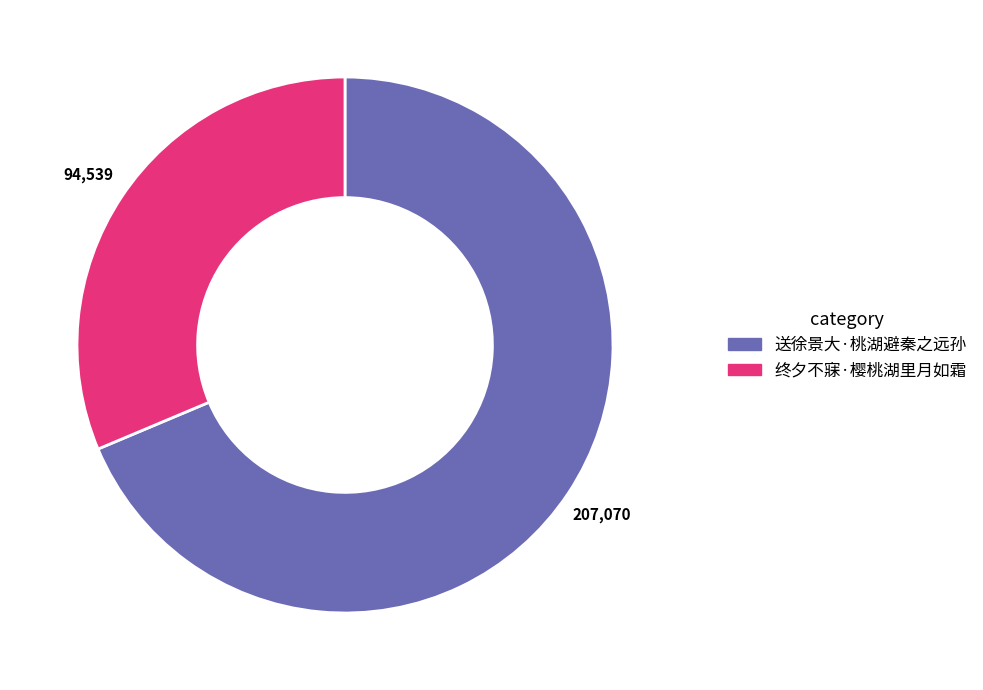

Is there a majority slice in this chart?

Yes